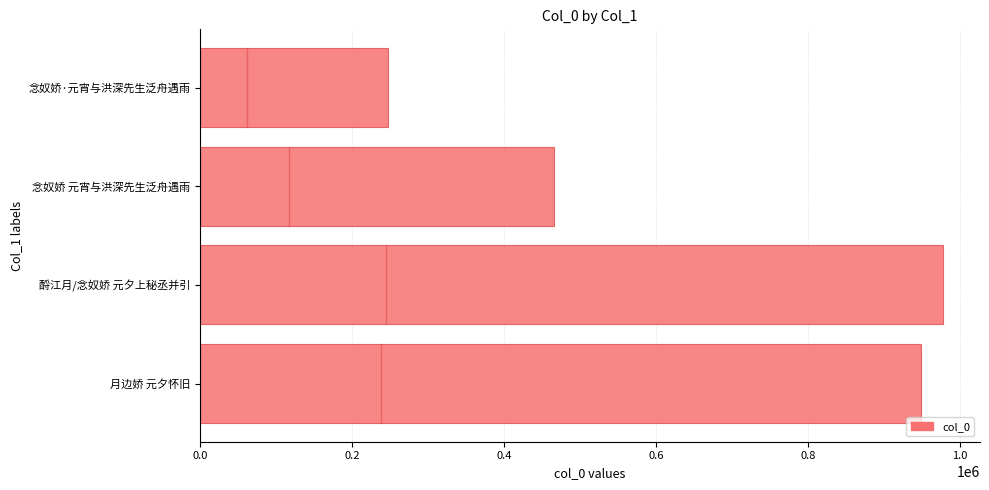

The chart shows a value of 325462 at 月边娇 元夕怀旧. True or false?

False